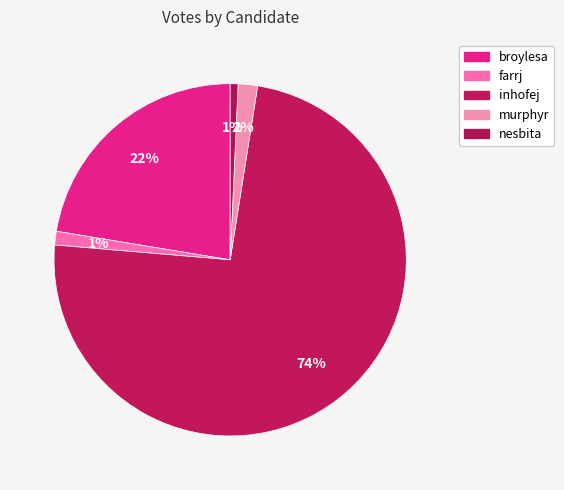

To the nearest percent, what is the combined percentage of inhofej and nesbita?

75%